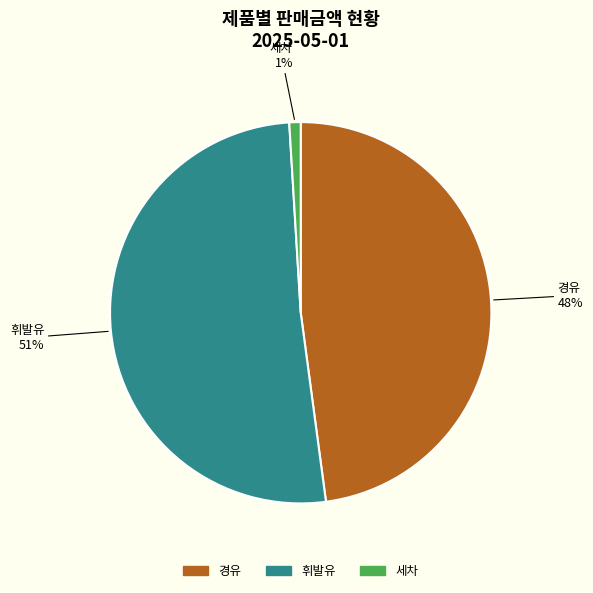

Is there any slice that represents more than half of the pie?

Yes